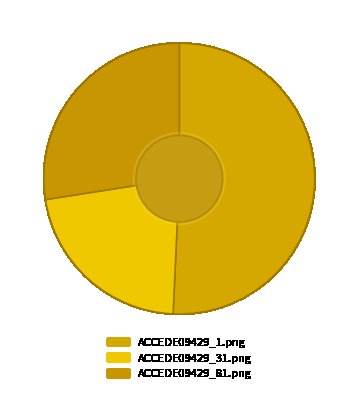

Does ACCEDE09429_81.png represent more than half of the total?

No